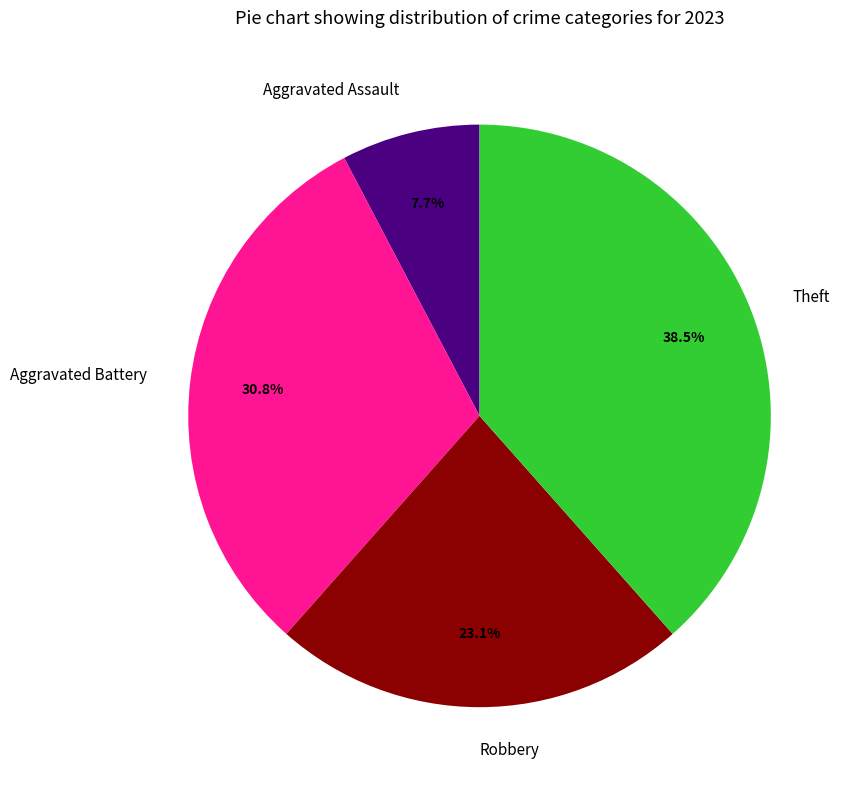

What is the ratio of the value at Robbery to the value at Aggravated Battery?

0.8